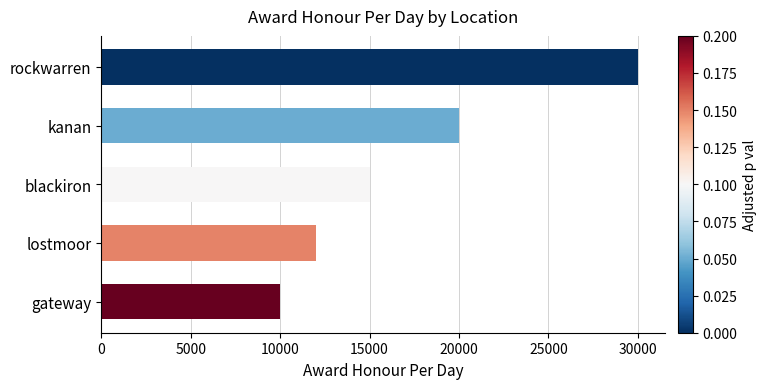

True or false: the data shows 21637 at blackiron.

False